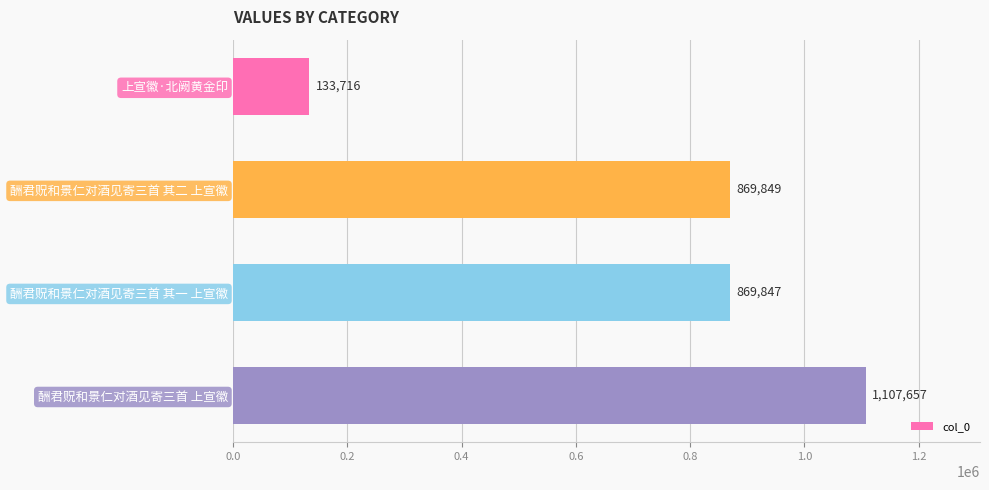

The chart shows a value of 200706 at 上宣徽·北阙黄金印. True or false?

False